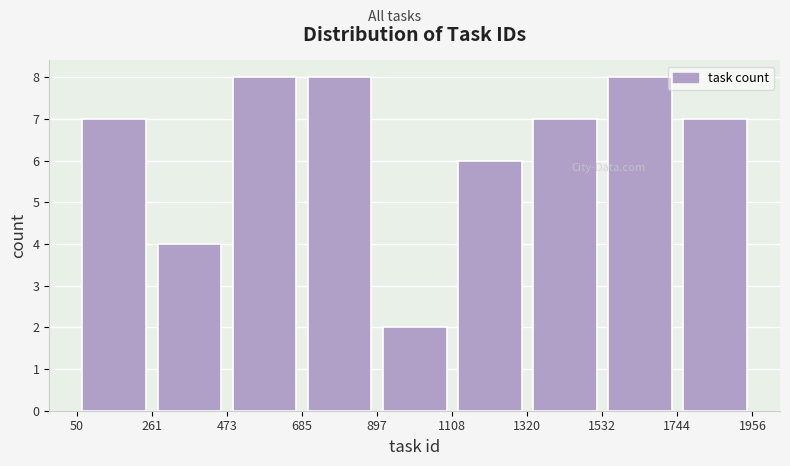

How tall is the bar that spans 1744 to 1956 on the x-axis? The values are not printed on the chart, so give them approximately, as read against the axis.

7